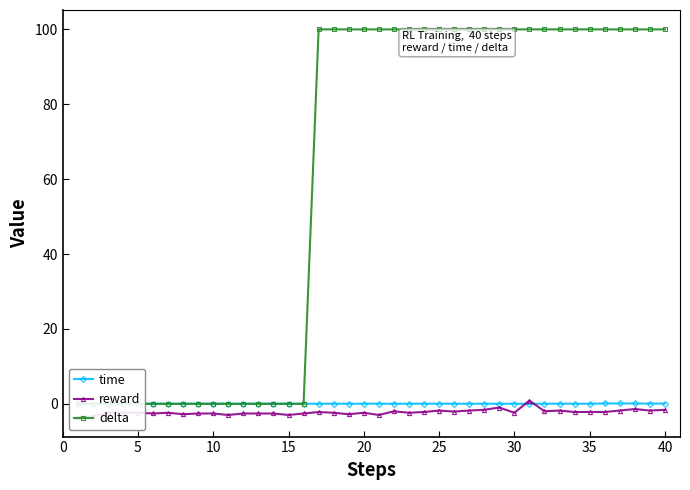

Reading left to right, transcribe all the data shown in this chart.

time: 0.1	0.0	0.0	0.1	0.0	0.0	0.0	0.0	0.0	0.0	0.0	0.0	0.0	0.0	0.0	0.0	0.0	0.0	0.0	0.0	0.0	0.0	0.0	0.0	0.0	0.0	0.0	0.0	0.0	0.0	0.0	0.0	0.0	0.0	0.0	0.1	0.1	0.1	0.1	0.1
reward: -3.6	-3.4	-2.4	-2.4	-2.4	-2.6	-2.4	-2.8	-2.6	-2.6	-3.0	-2.6	-2.6	-2.6	-3.0	-2.6	-2.2	-2.4	-2.8	-2.4	-3.0	-2.0	-2.4	-2.2	-1.8	-2.1	-1.8	-1.6	-1.0	-2.4	0.9	-2.0	-1.8	-2.2	-2.2	-2.2	-1.8	-1.4	-1.8	-1.6
delta: 0.0	0.0	0.0	0.0	0.0	0.0	0.0	0.0	0.0	0.0	0.0	0.0	0.0	0.0	0.0	0.0	100.0	100.0	100.0	100.0	100.0	100.0	100.0	100.0	100.0	100.0	100.0	100.0	100.0	100.0	100.0	100.0	100.0	100.0	100.0	100.0	100.0	100.0	100.0	100.0